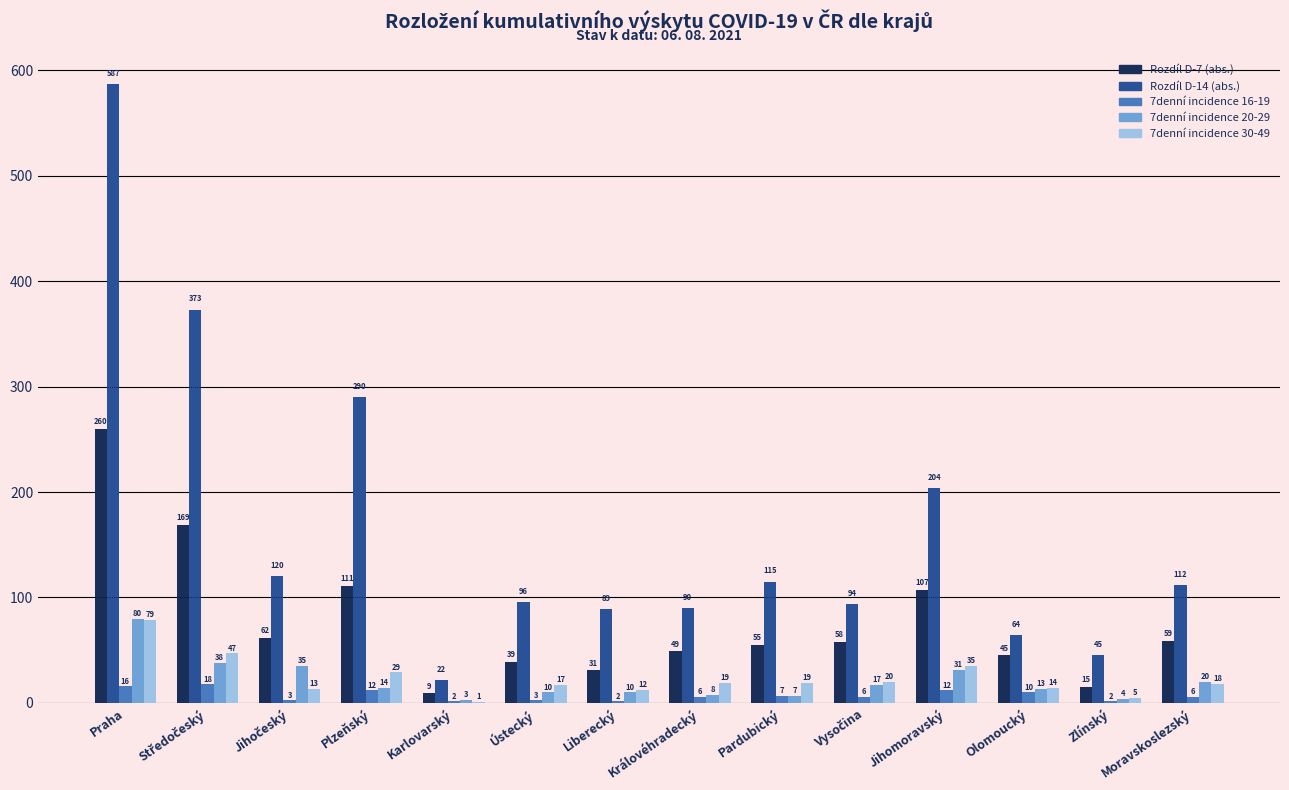

At which category is the sum across all series the highest?

Praha